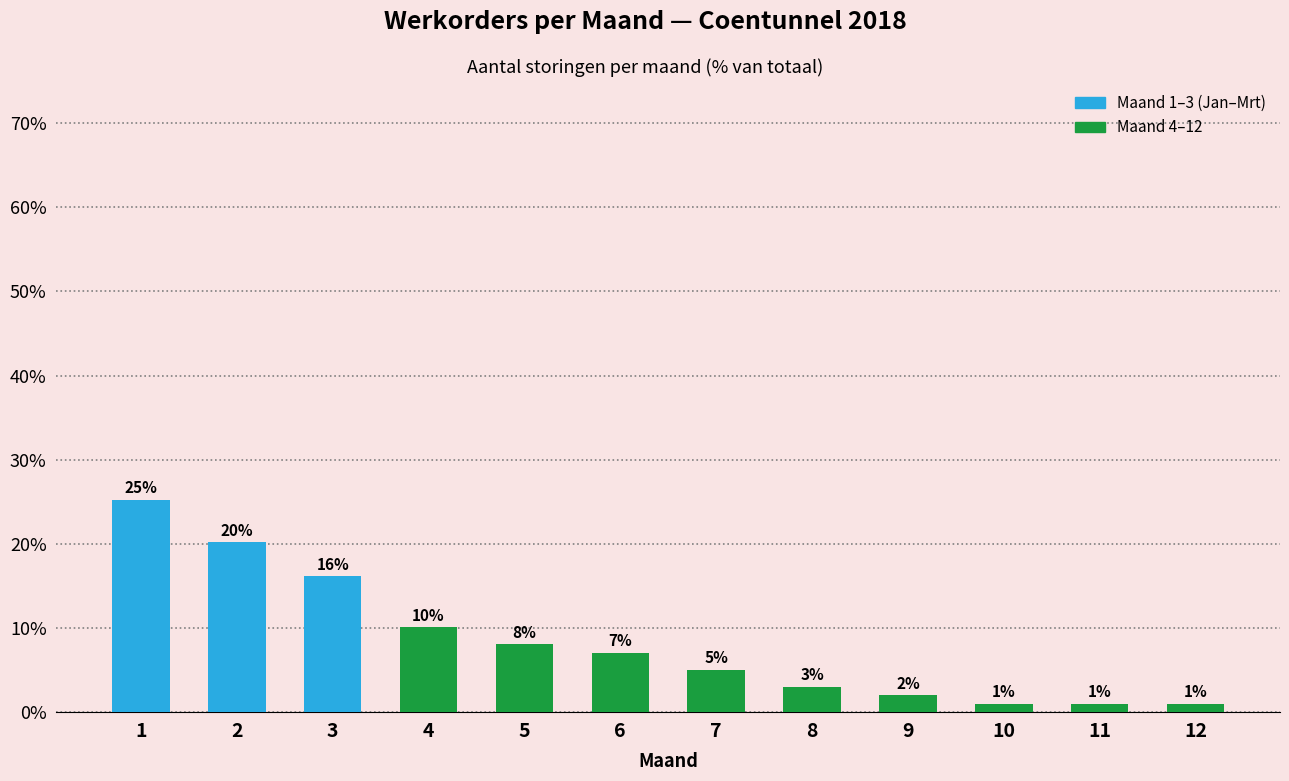

What is the value of the 4th bar from the left?

10.1